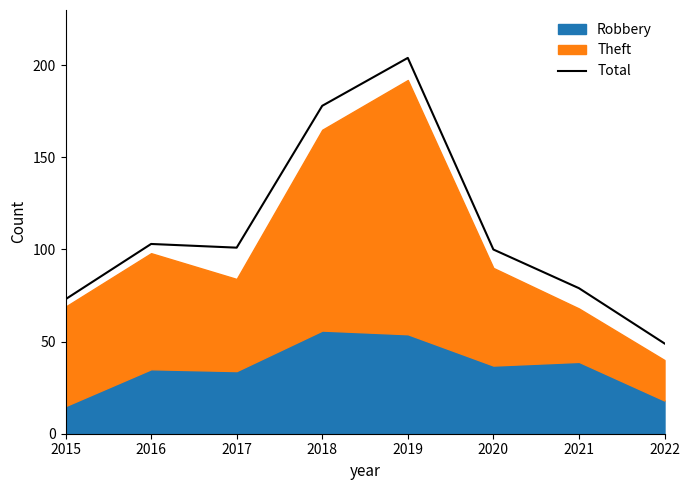

Does the chart have visible grid lines?

No